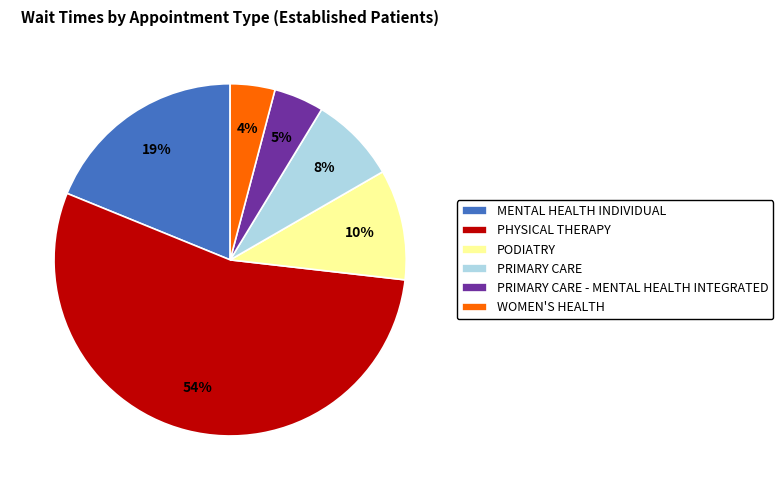

To the nearest percent, what portion does MENTAL HEALTH INDIVIDUAL represent?

19%